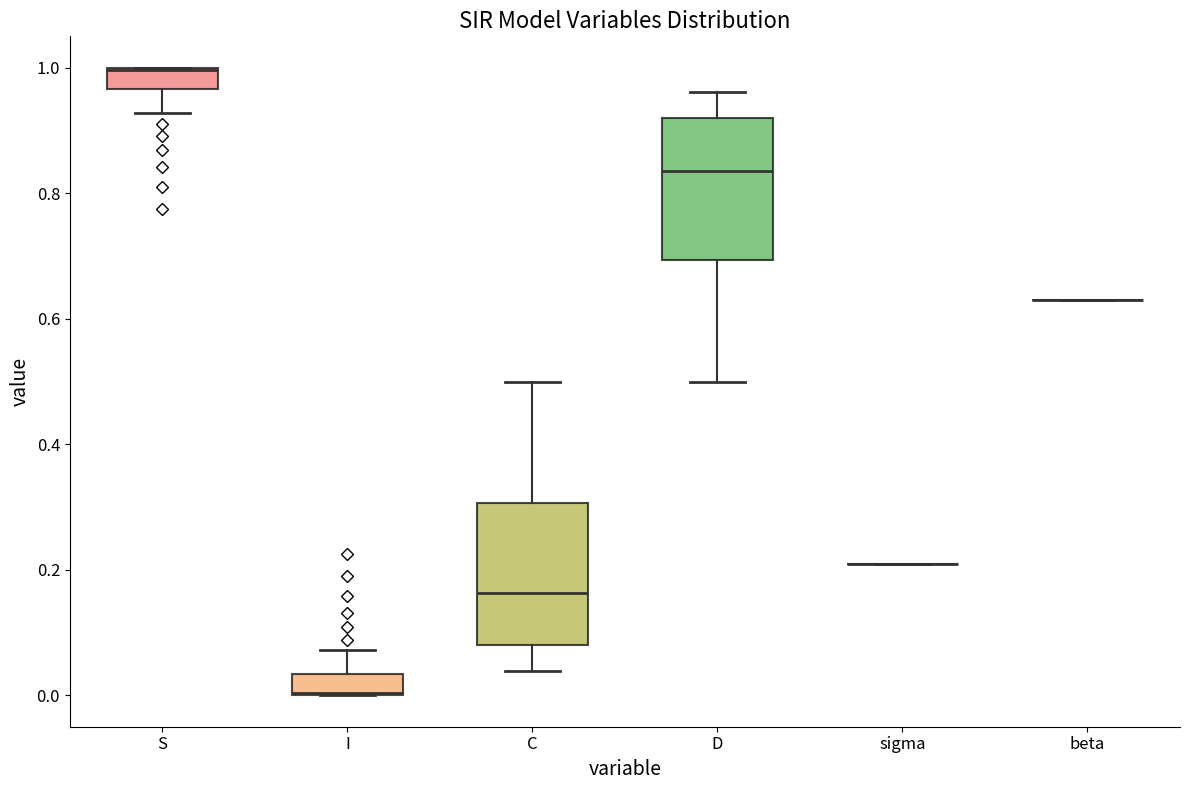

Where does the median line of the box for C sit on the y-axis? The values are not printed on the chart, so give them approximately, as read against the axis.

0.16